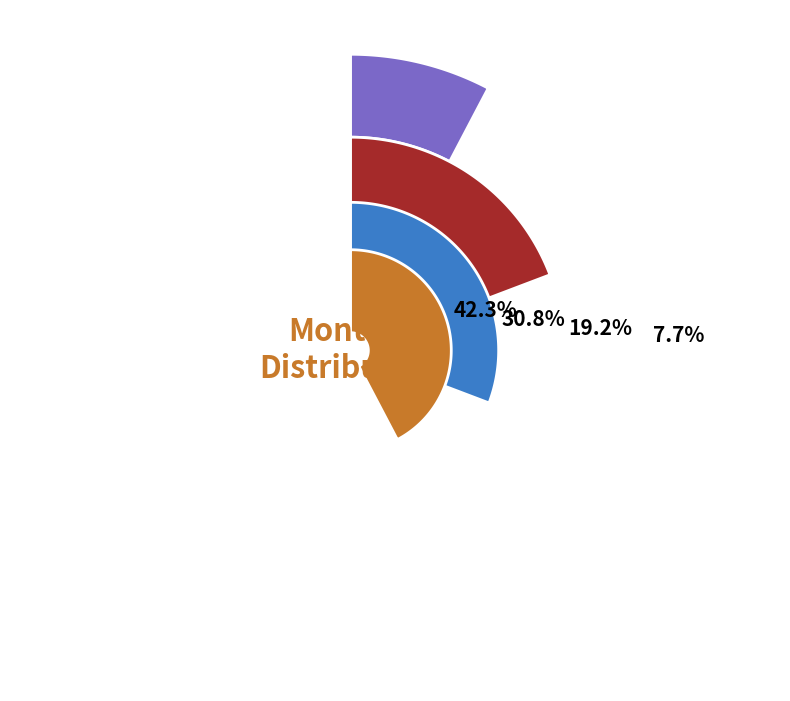

To the nearest percent, what percentage of the pie is July?

9%